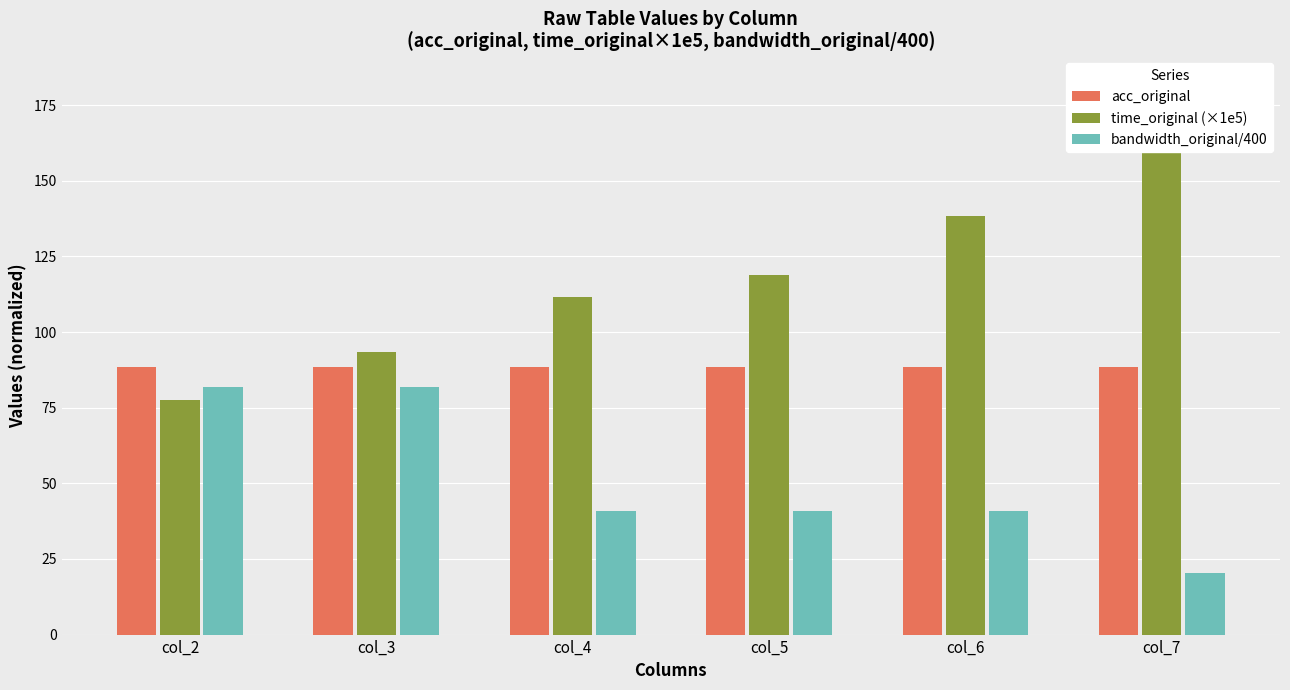

Is it true that bandwidth_original/400 equals 41.0 at col_6?

True